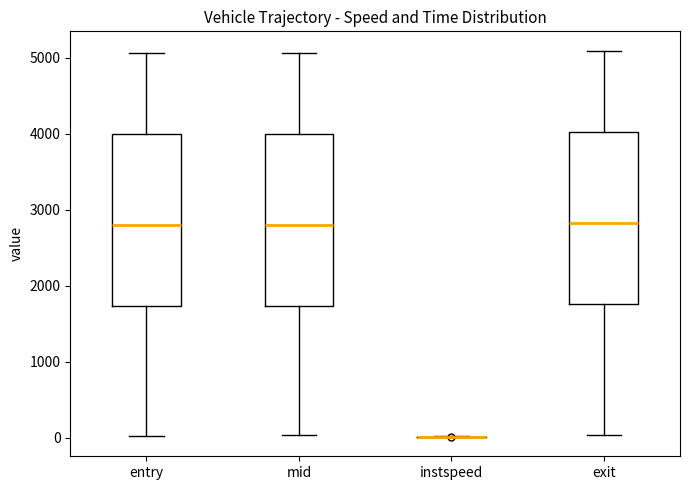

Reading left to right, transcribe this box plot: for each box, give where its median line is, the range the box spans, and where its two whiskers end, as read against the y-axis. The values are not printed on the chart, so give them approximately, as read against the axis.

entry: median 2800, box 1700 to 4000, whiskers 0 to 5100
mid: median 2800, box 1700 to 4000, whiskers 0 to 5100
instspeed: box collapsed to a line at 0, whiskers 0 to 0
exit: median 2800, box 1800 to 4000, whiskers 0 to 5100